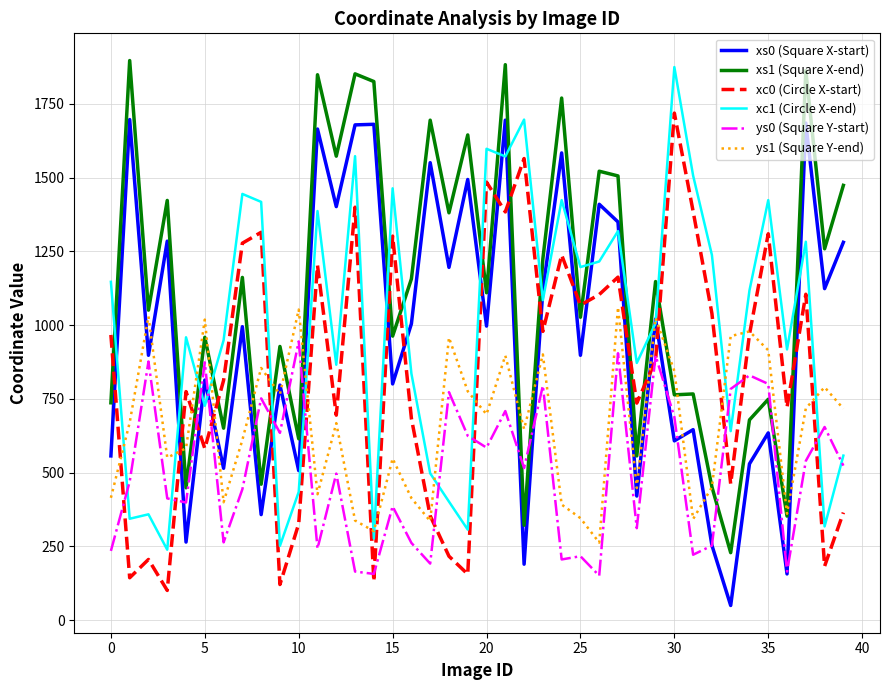

Which series has the largest total across all categories?

xs1 (Square X-end)